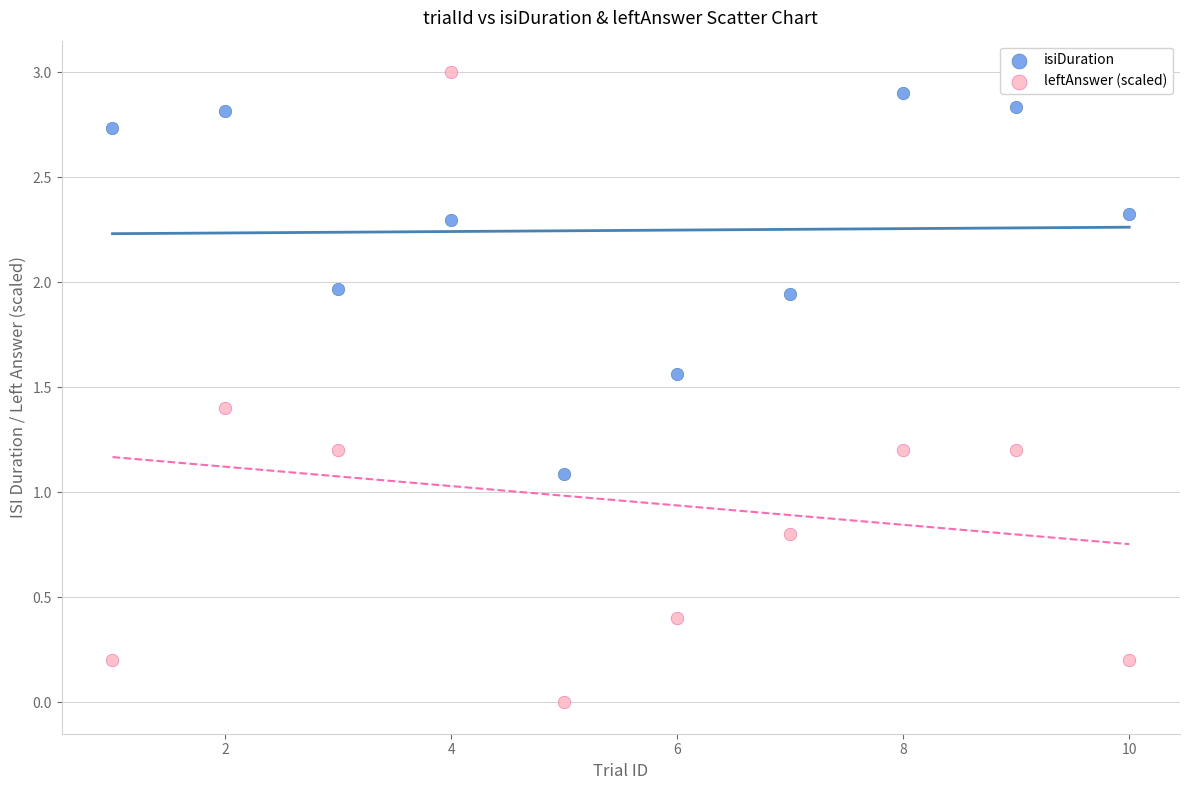

Which series has the widest spread of Y values?

leftAnswer (scaled)